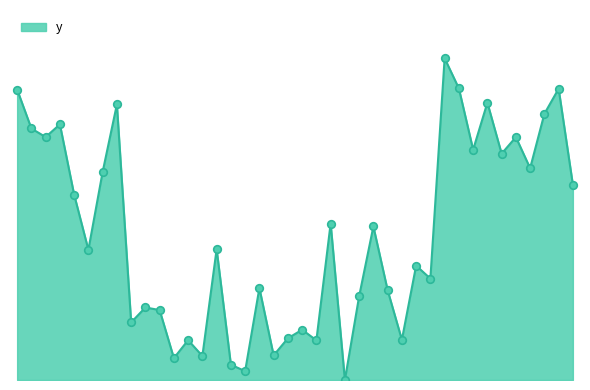

Is this an area chart (filled region under the line)?

Yes